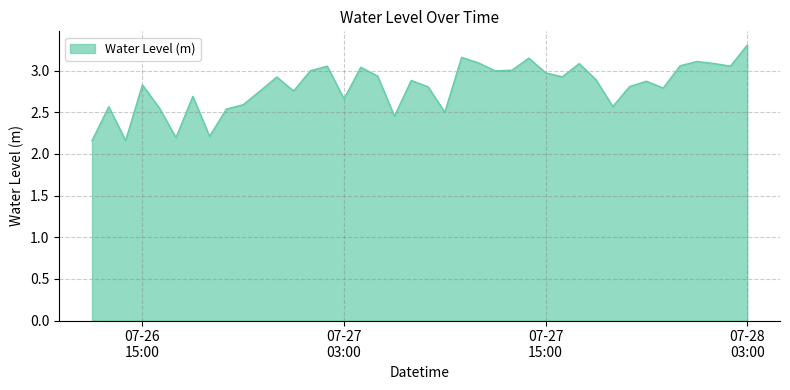

What is the greatest value displayed?

3.3